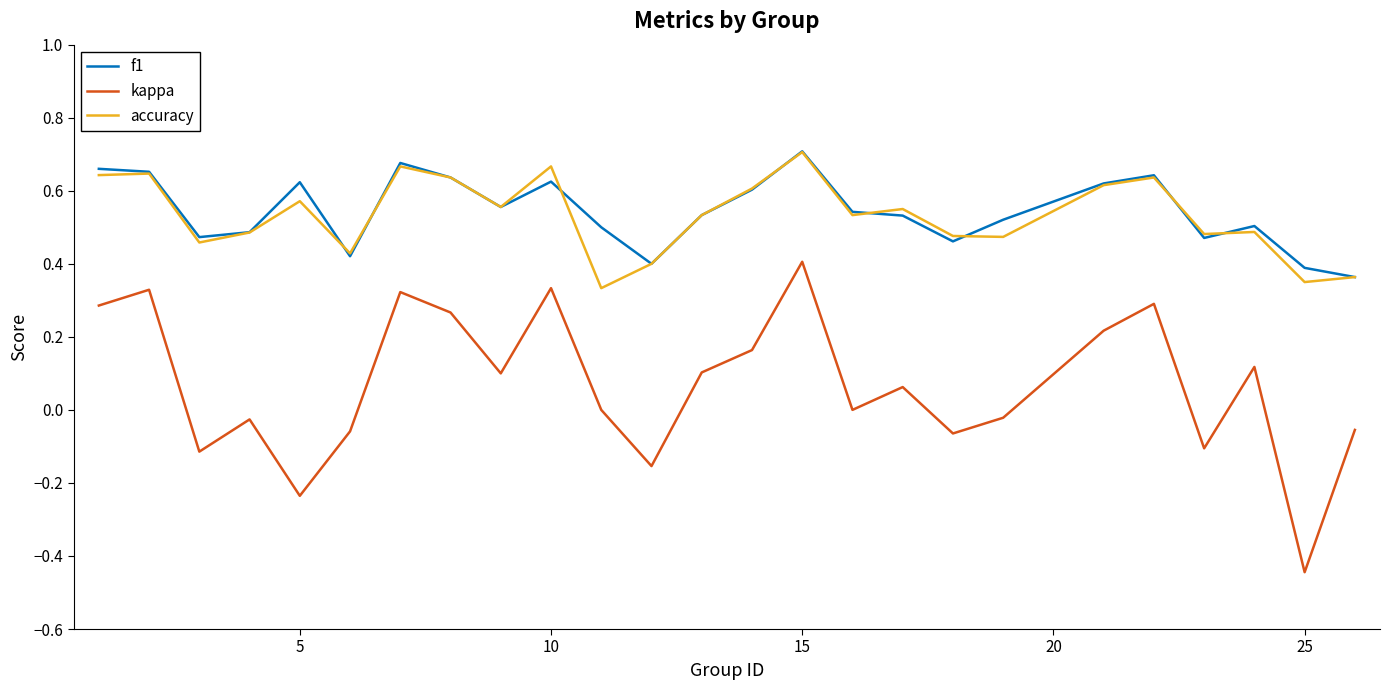

True or false: kappa and accuracy cross at least once.

False